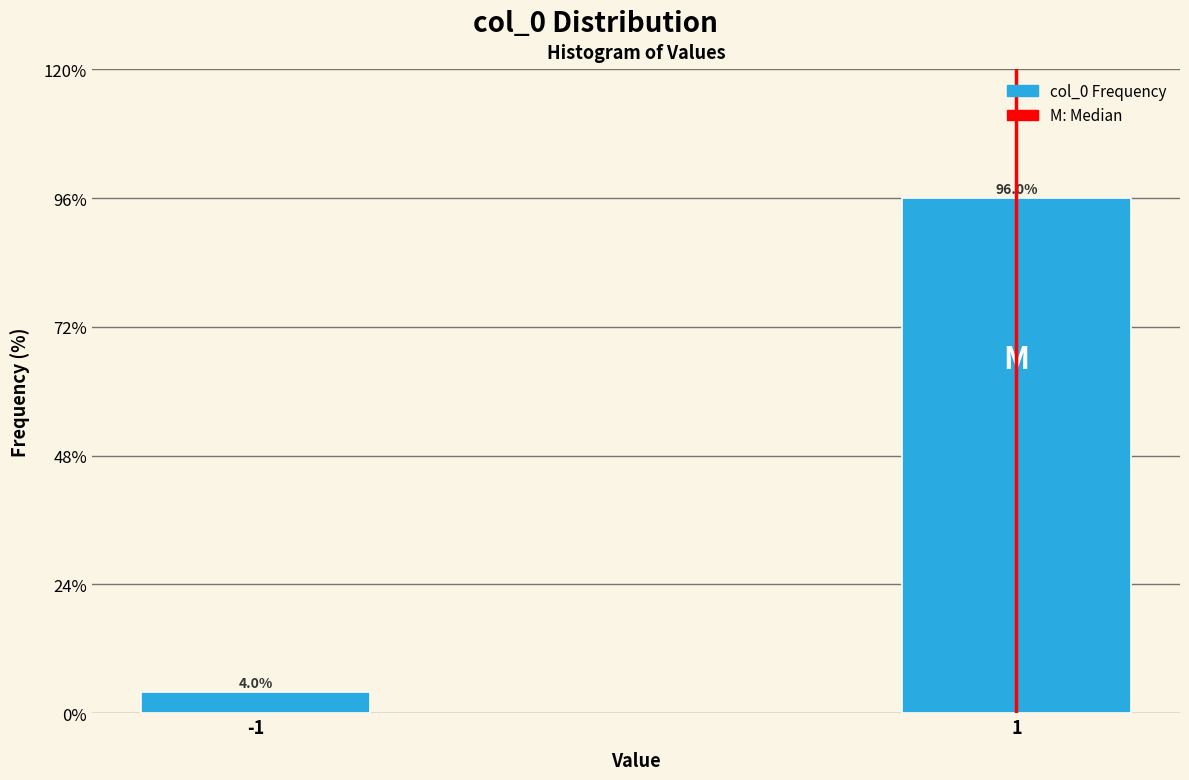

Reading right to left, list all the values displayed in this chart.

96.0	4.0